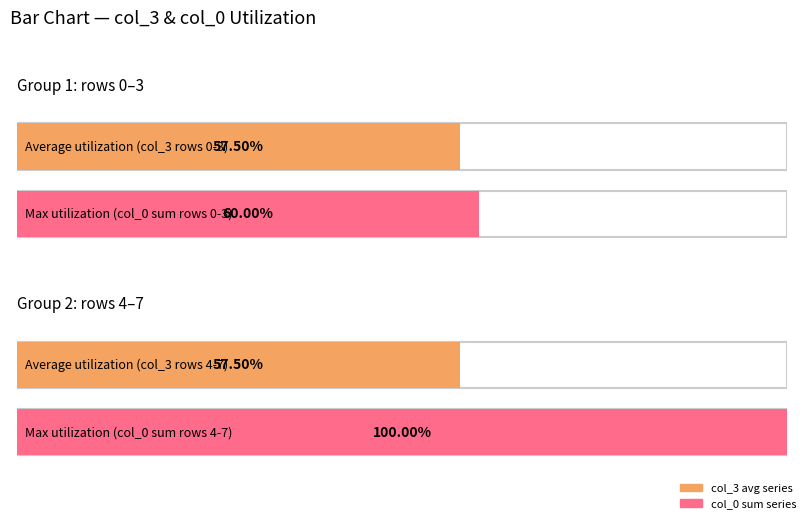

Between 4 and 4, which series saw the biggest shift?

col_0